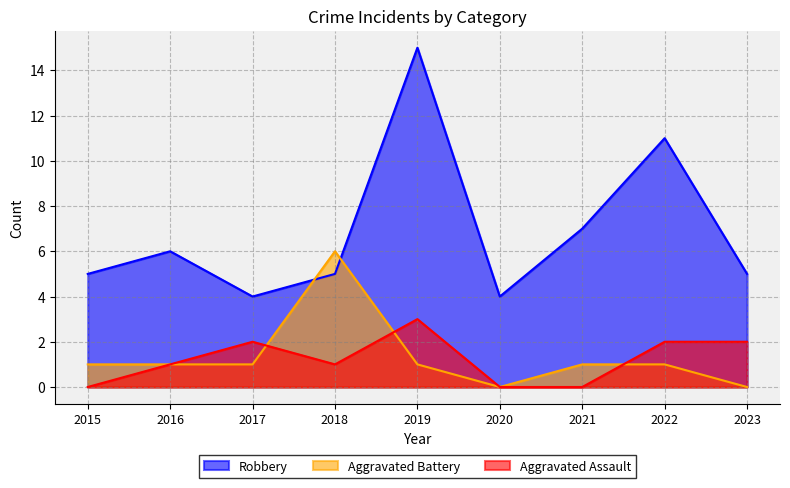

What is the sum of the Aggravated Assault values at 2018 and 2015?

1